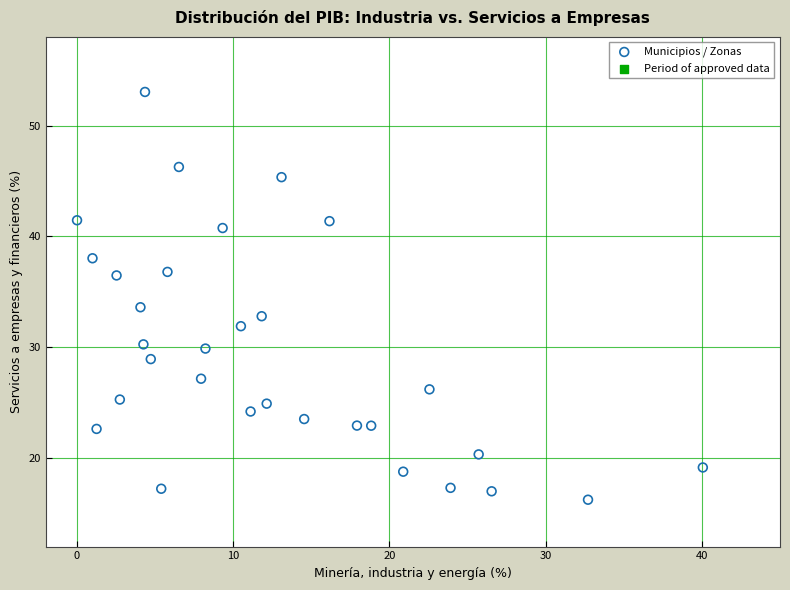

What is the range of X values (max minus min)?

40.1